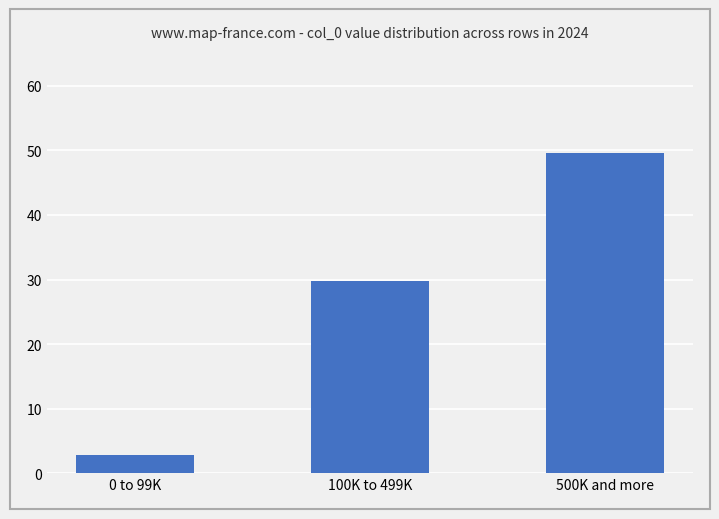

What is the label of the 3rd bar from the right?

0 to 99K